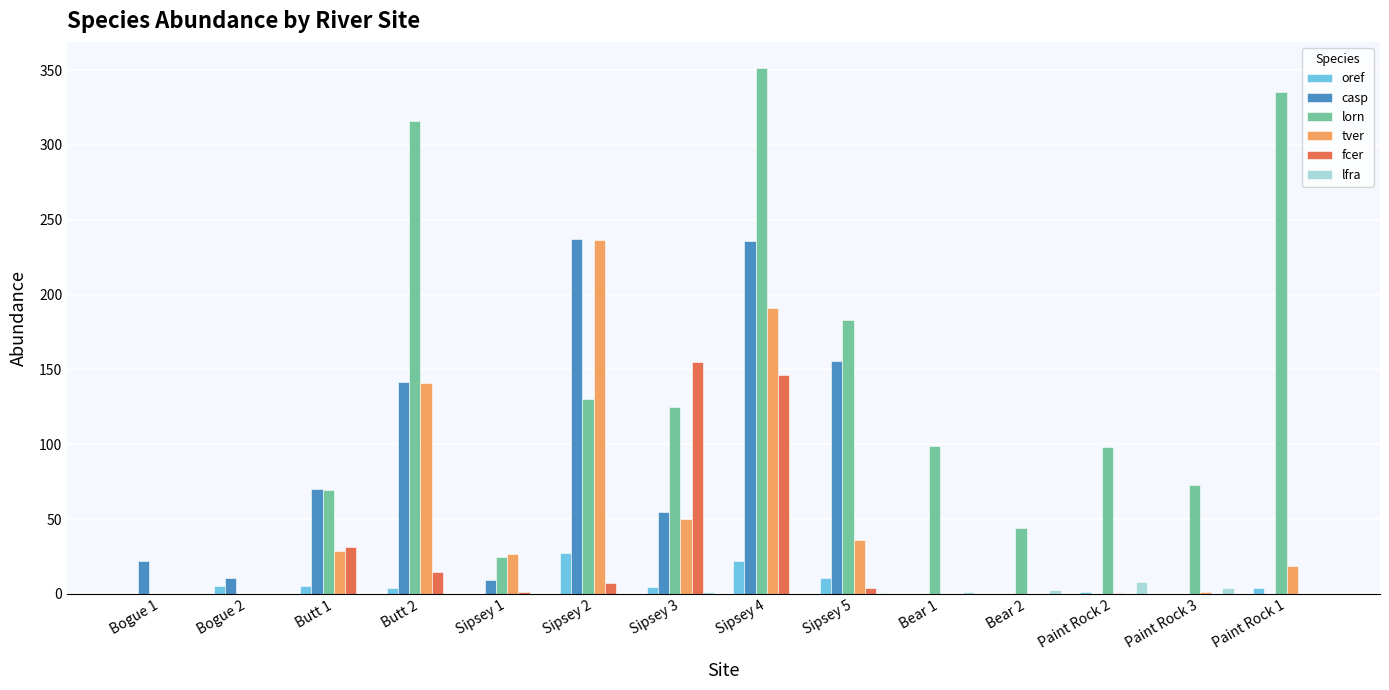

Between Sipsey 3 and Paint Rock 1, which series saw the biggest shift?

lorn